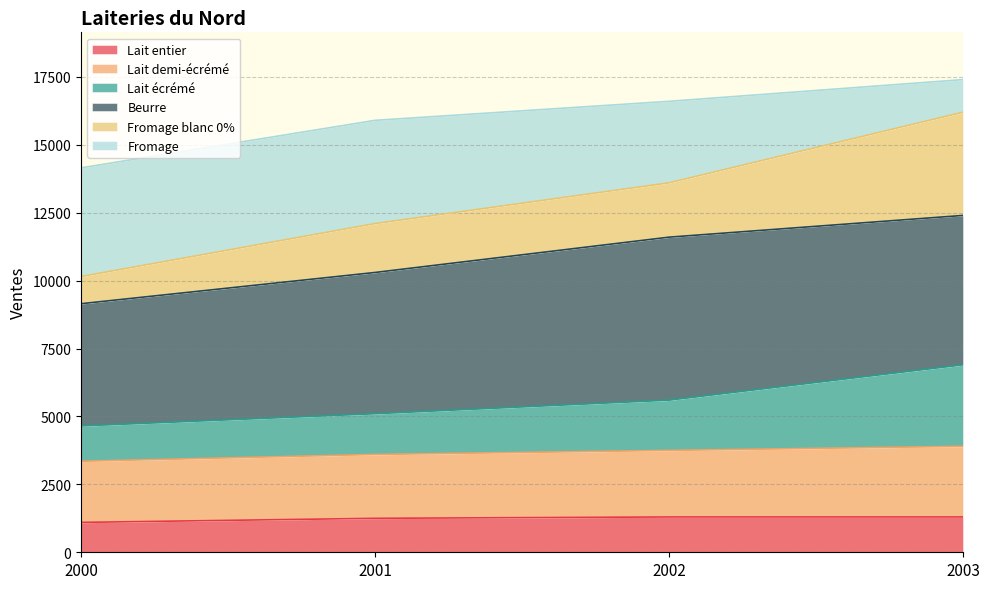

True or false: Lait demi-écrémé has a value of 18802 at 2002.

False